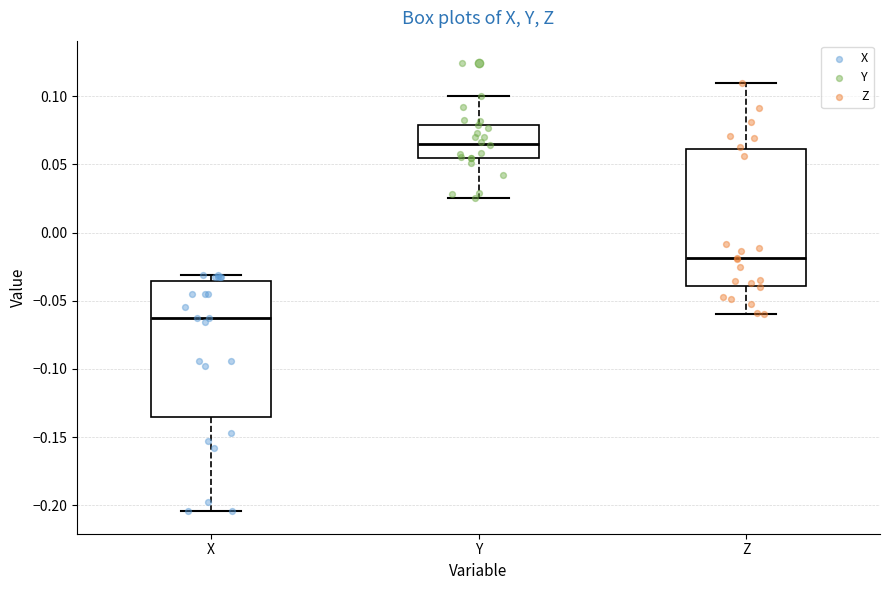

Where is the upper edge of the box for X on the y-axis? The values are not printed on the chart, so give them approximately, as read against the axis.

-0.035